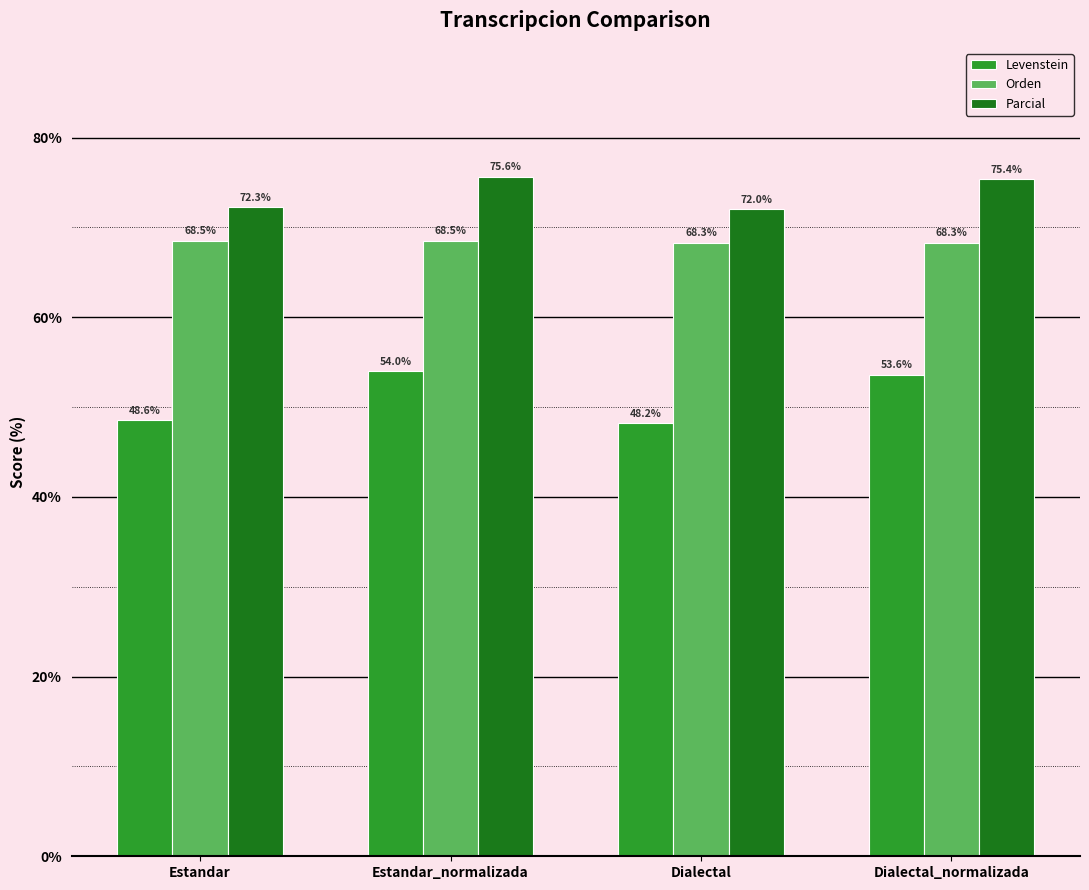

True or false: Parcial has a value of 134.3 at Estandar_normalizada.

False